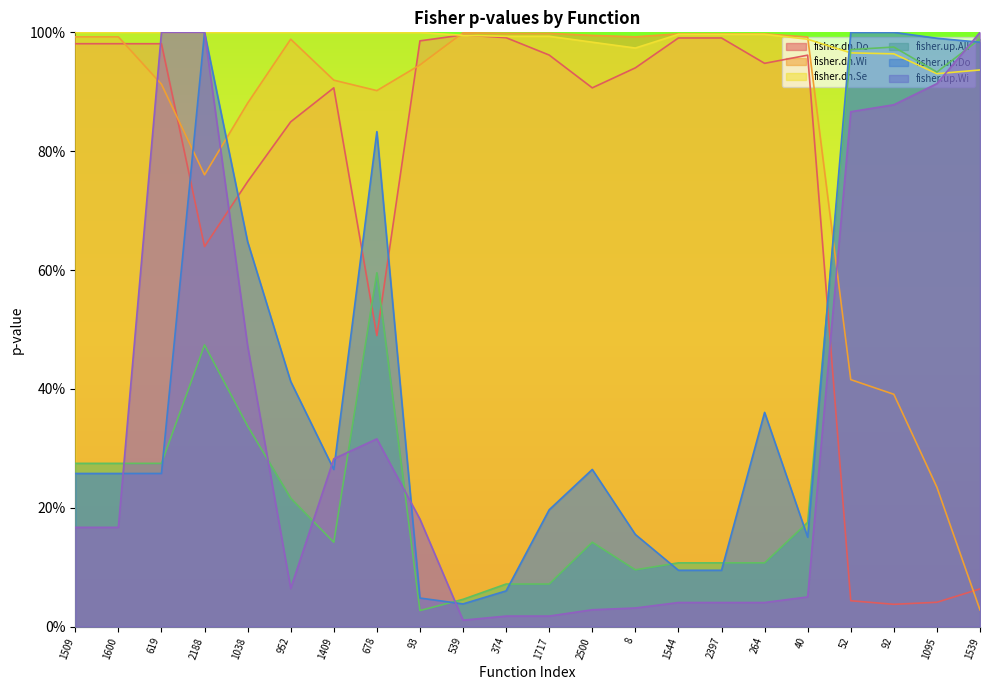

What is the maximum value shown in the chart?

1.0